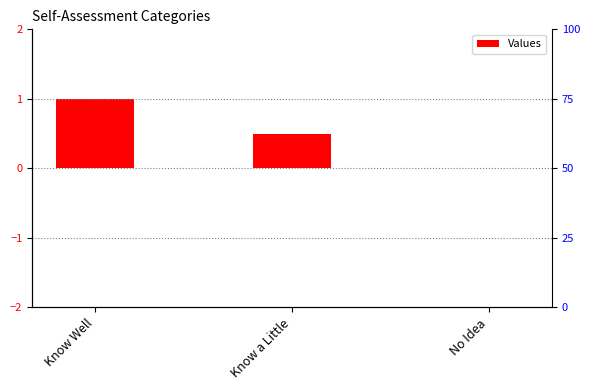

How many bars are there in total?

3